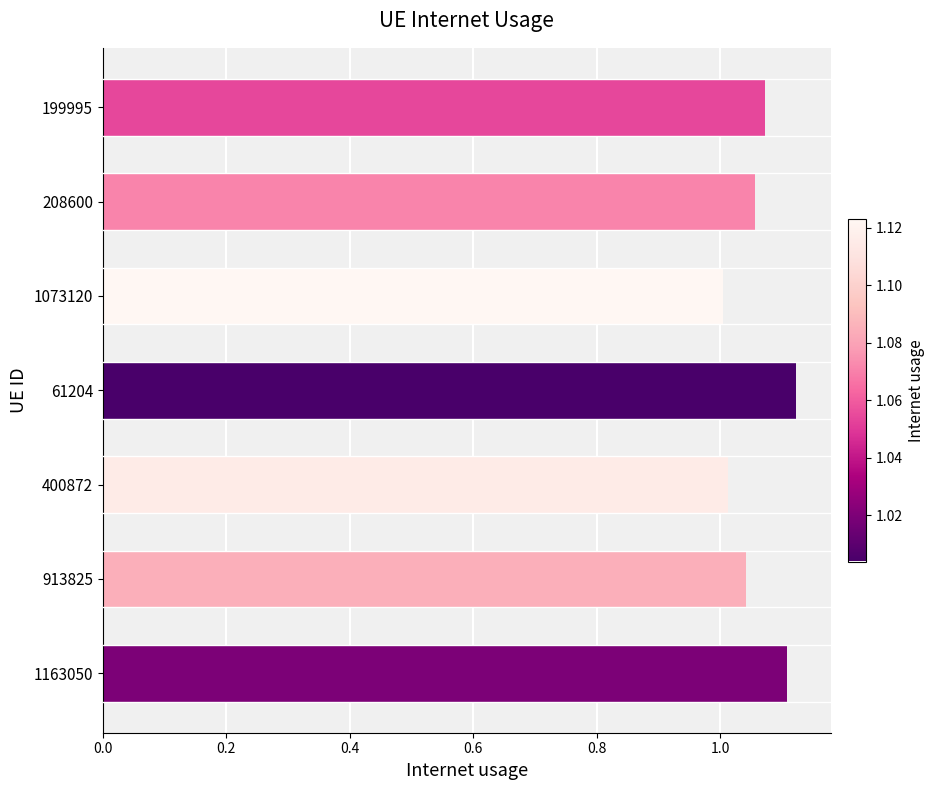

What is the sum of all values?

7.4